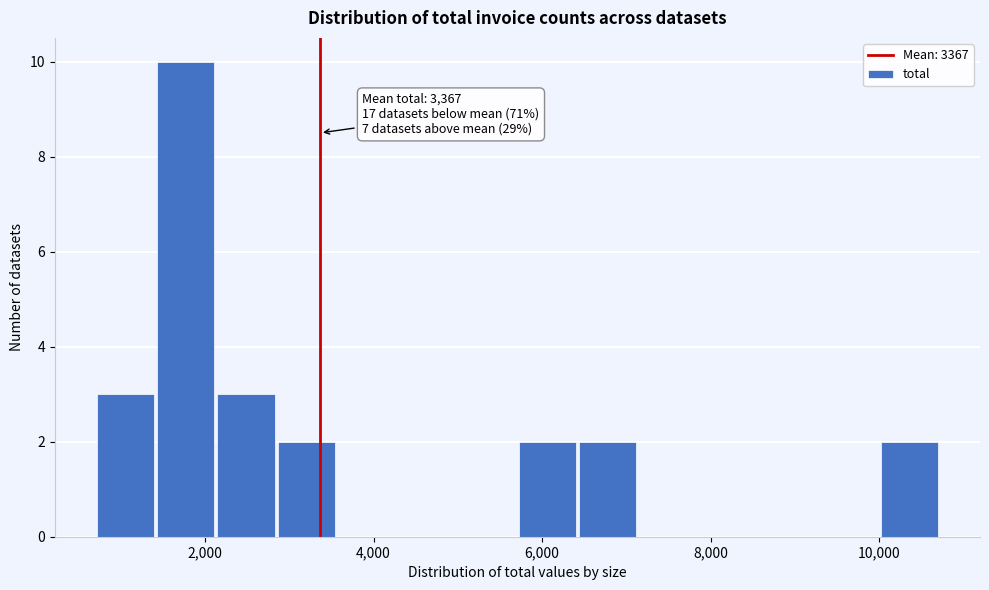

Around what value on the x-axis is the tallest bar? Give the approximate position of its centre, as read against the axis.

1800